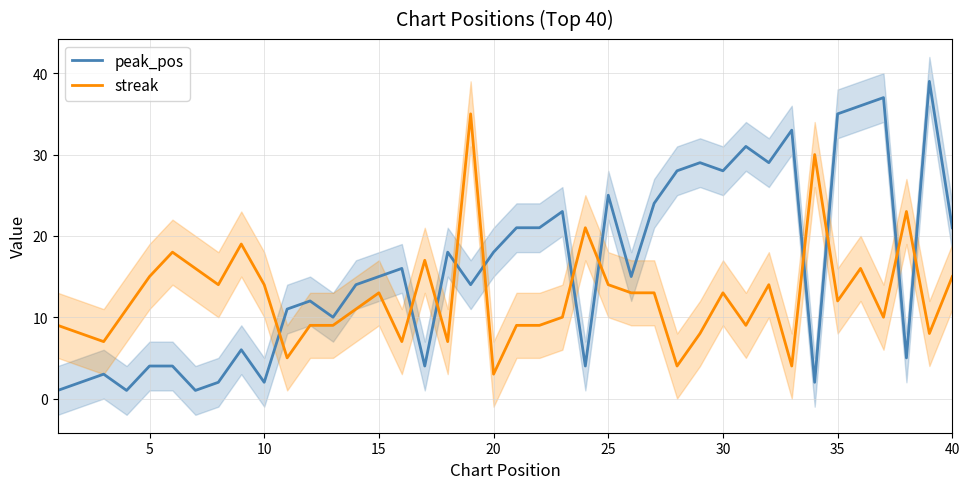

After their last crossing, which series has the higher values: streak or peak_pos?

peak_pos